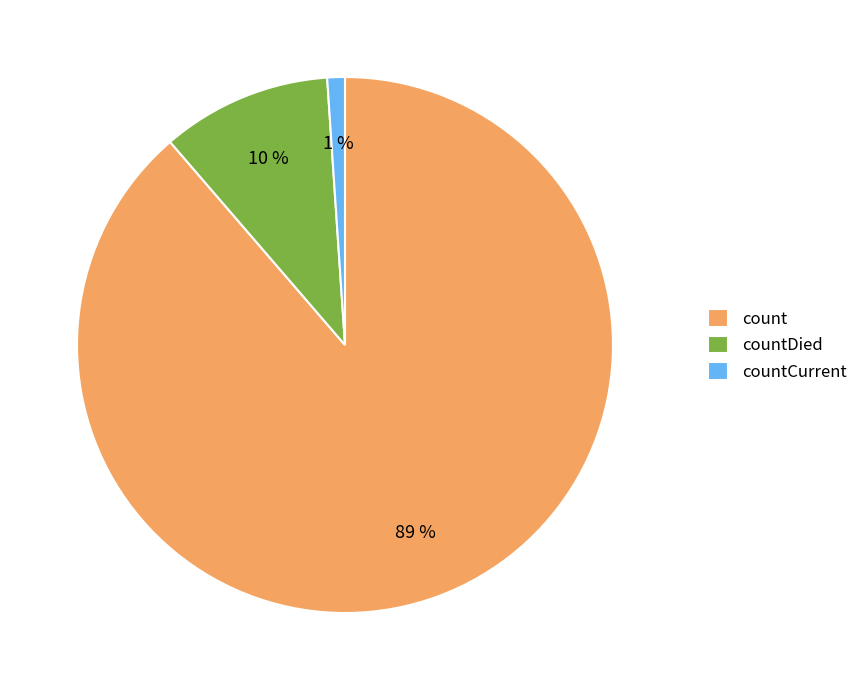

To the nearest percent, what is the difference between the countCurrent and count slice percentages?

88%